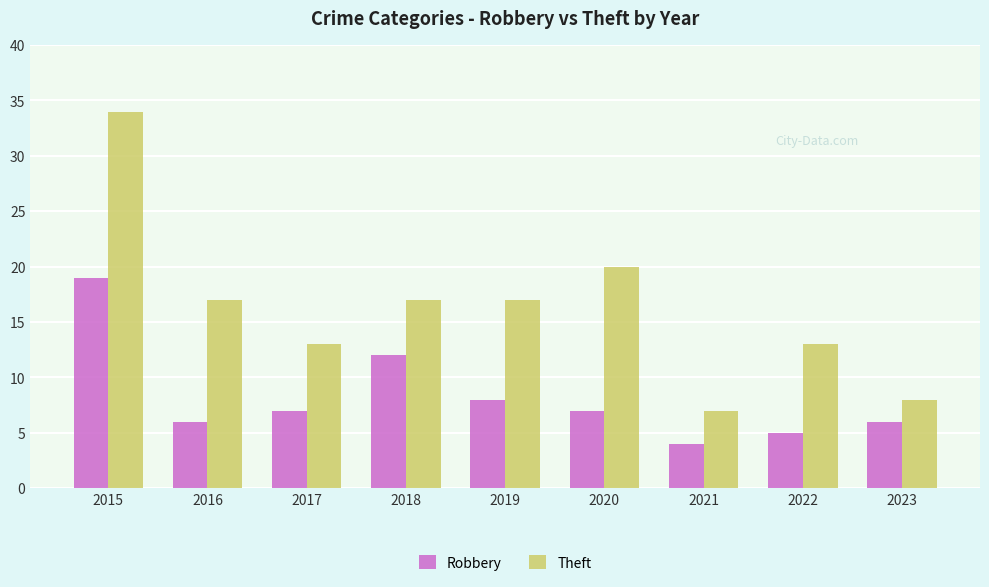

What is the difference between the maximum and minimum values in the Theft series?

27